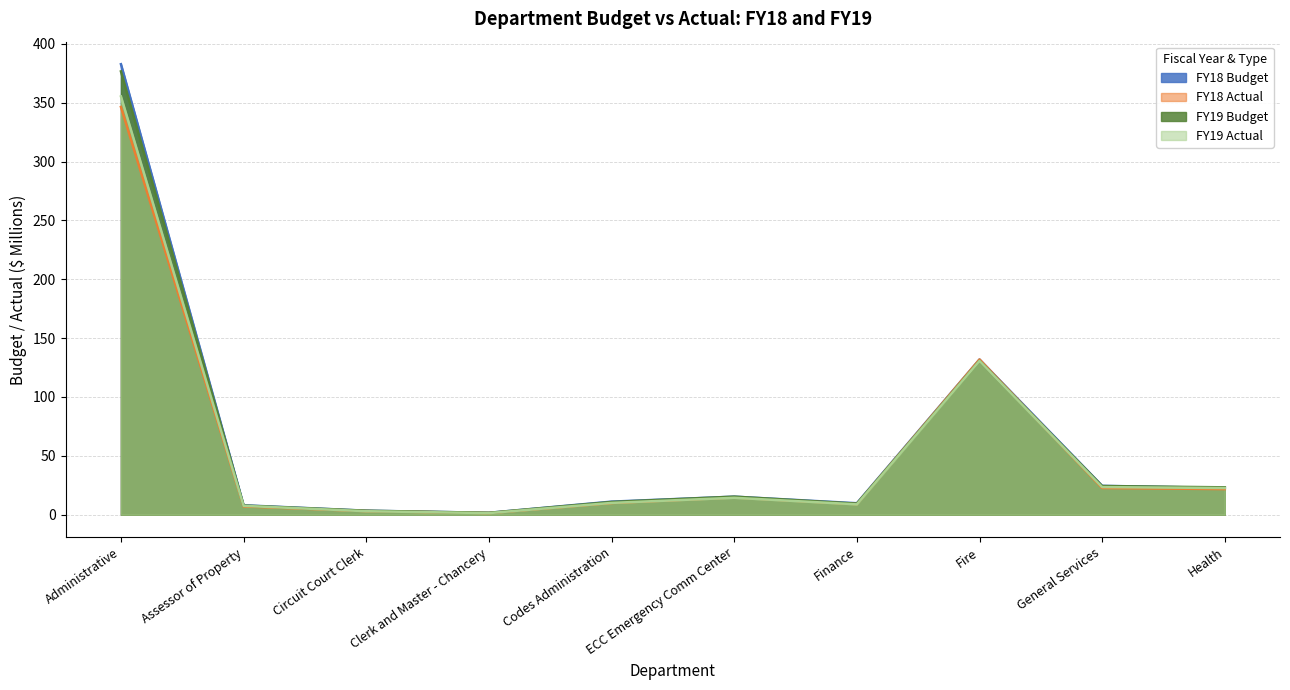

True or false: FY18 Budget has a value of 24.5 at General Services.

True